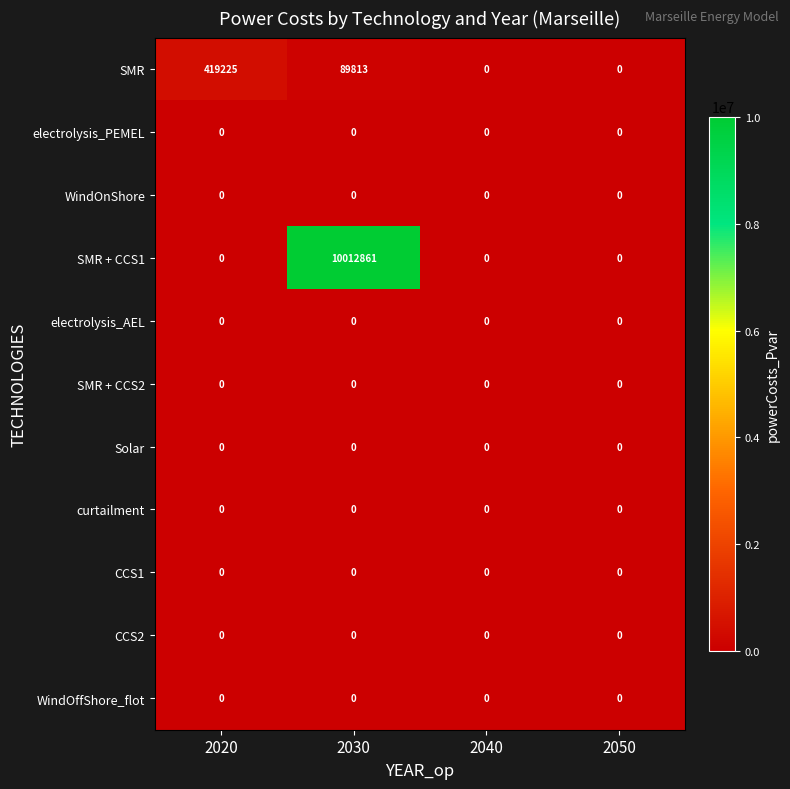

Where is SMR nearest to the value 209612?

2030